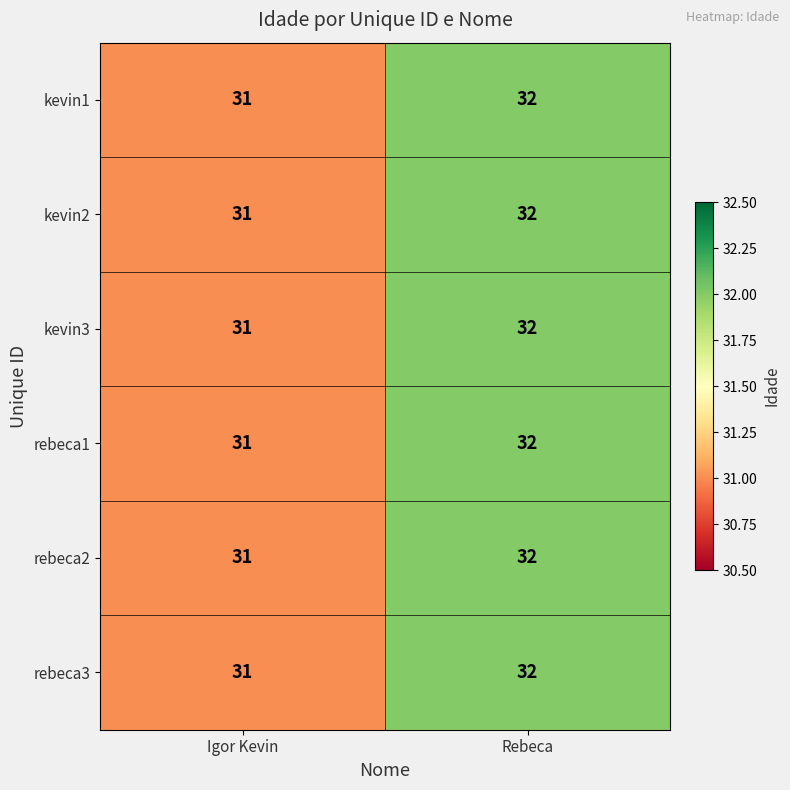

The kevin1 series shows 20 at Igor Kevin. True or false?

False